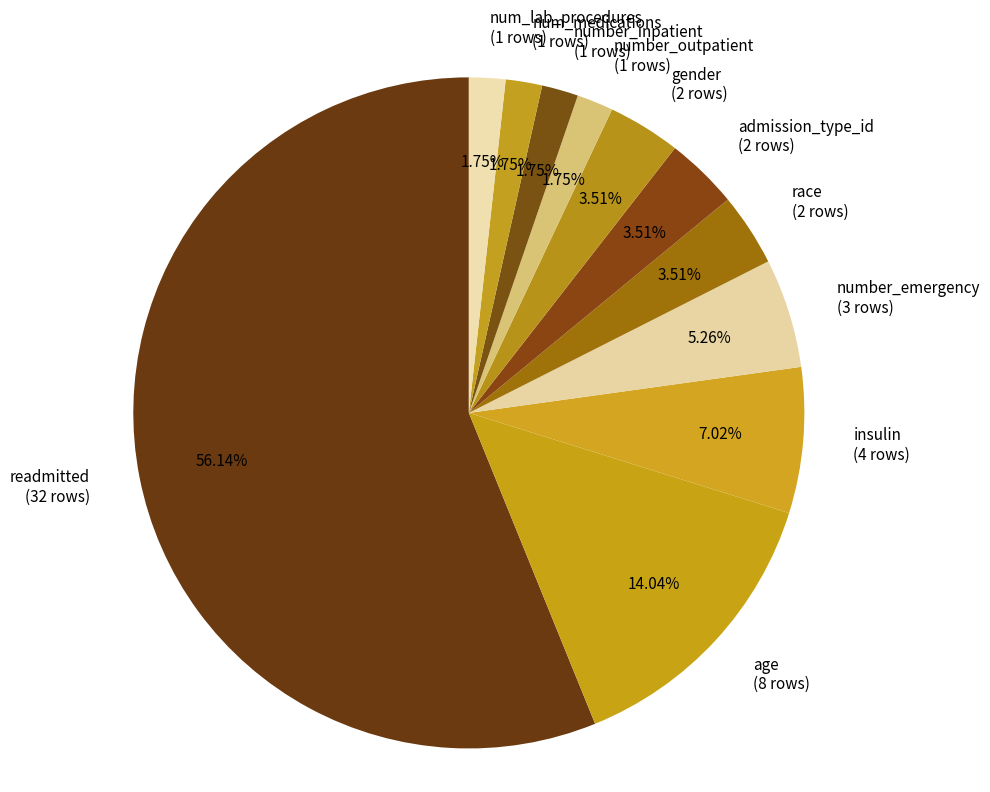

To the nearest percent, what is the average slice percentage?

9%